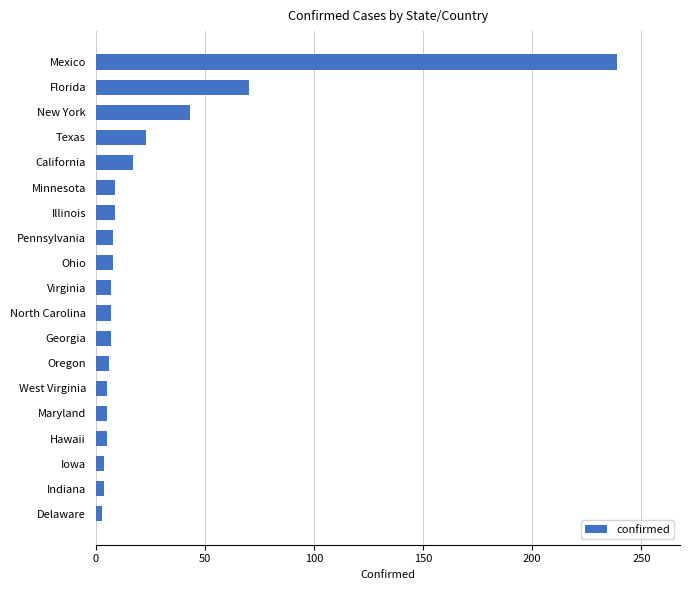

At which label is the value closest to 121?

Florida